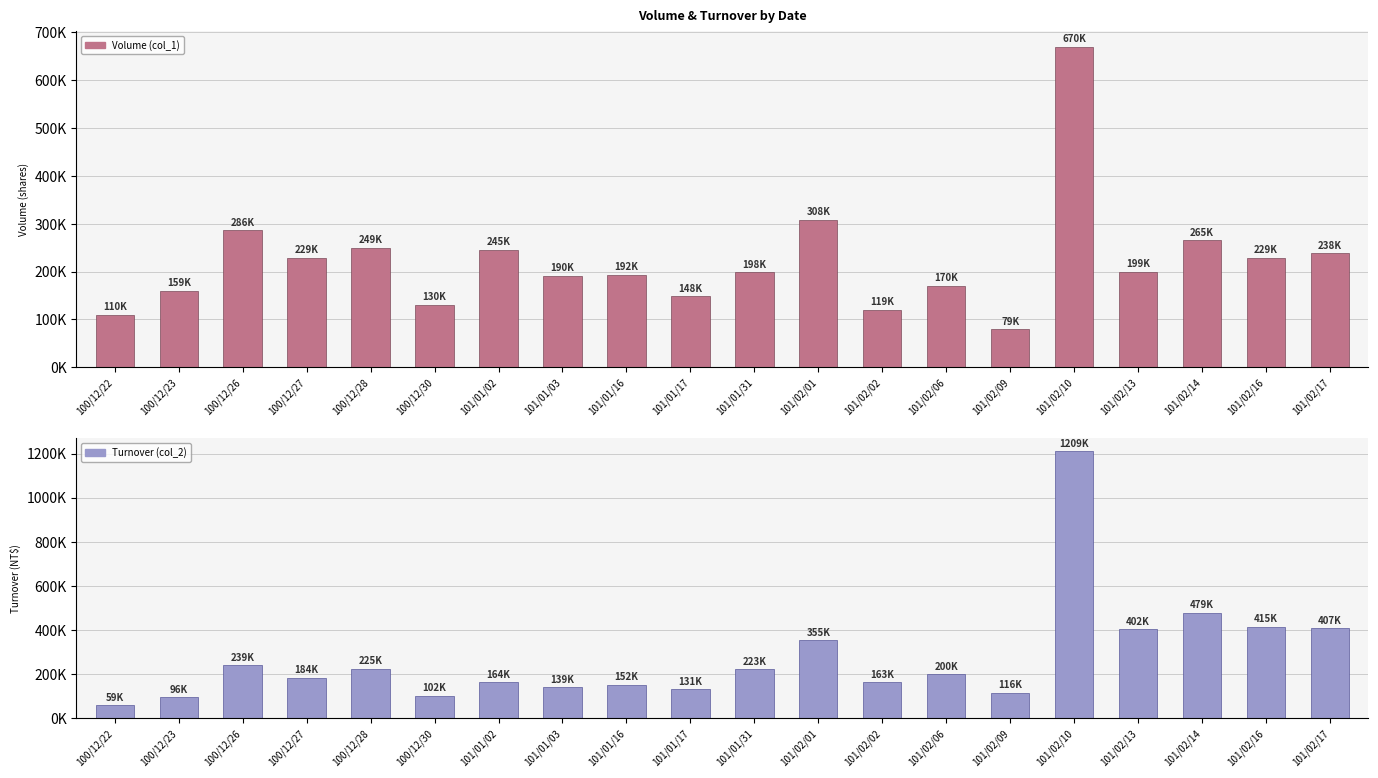

At which category is the sum across all series the highest?

101/02/10